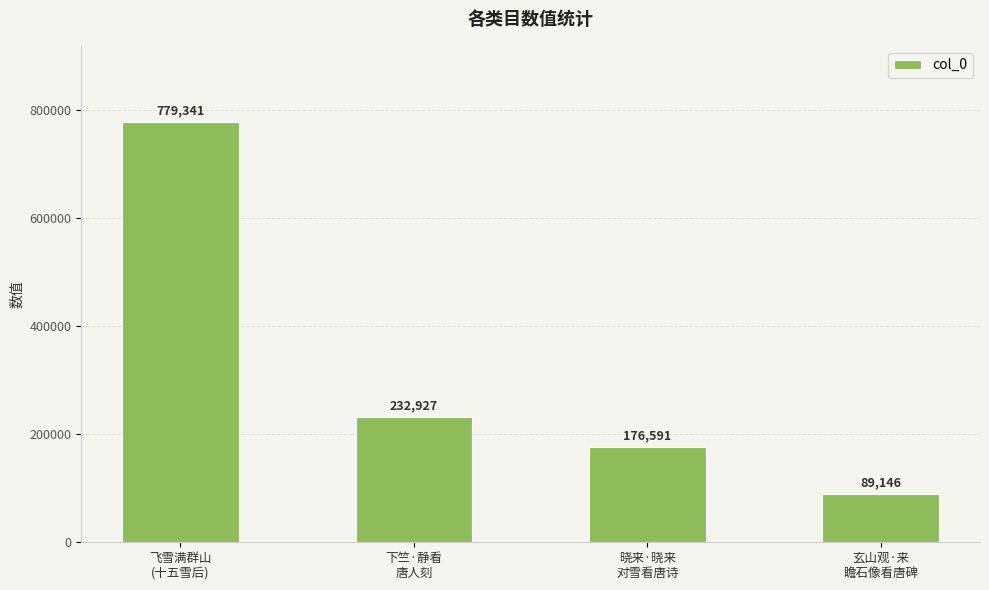

Rank the categories by value from highest to lowest.

飞雪满群山
(十五雪后), 下竺·静看
唐人刻, 晓来·晓来
对雪看唐诗, 玄山观·来
瞻石像看唐碑